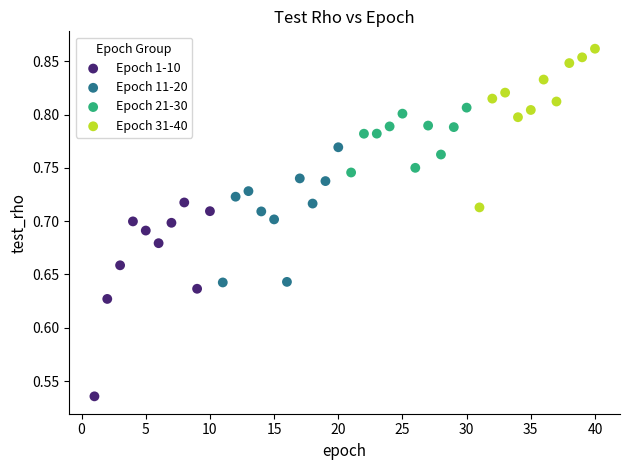

What are all the series names shown in the legend?

Epoch 1-10, Epoch 11-20, Epoch 21-30, Epoch 31-40